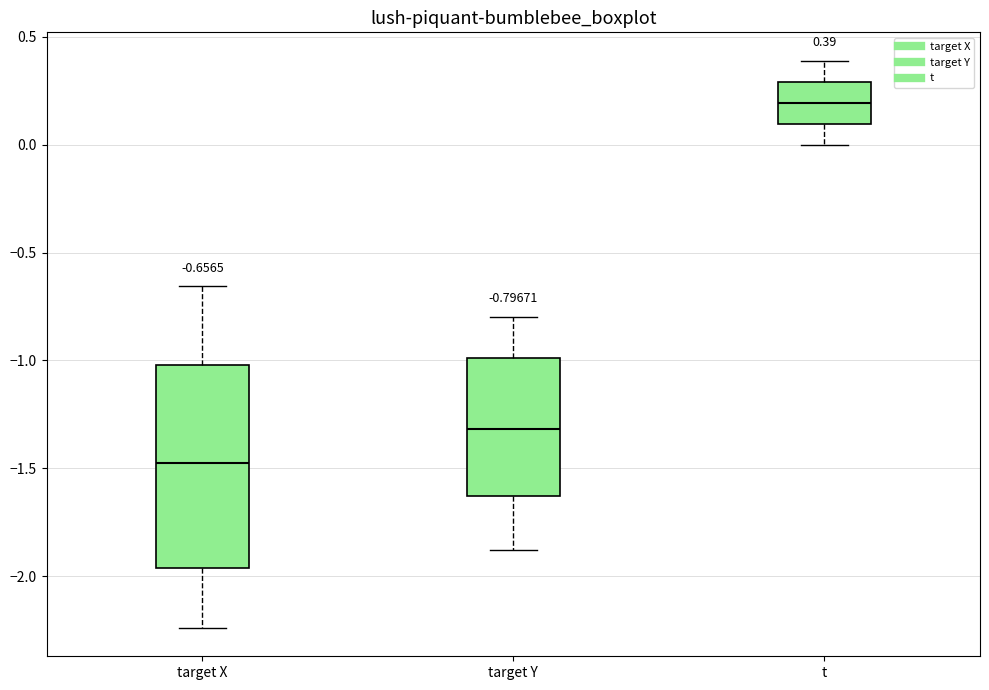

Which box has the lowest median line?

target X